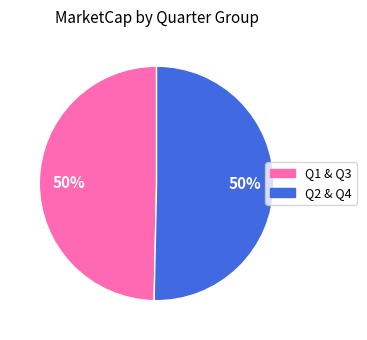

To the nearest percent, what is the average slice percentage?

50%